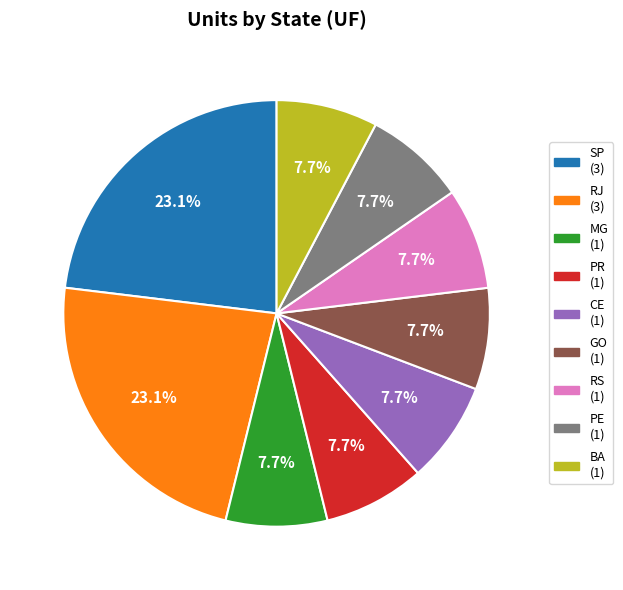

To the nearest percent, what portion does PE represent?

8%